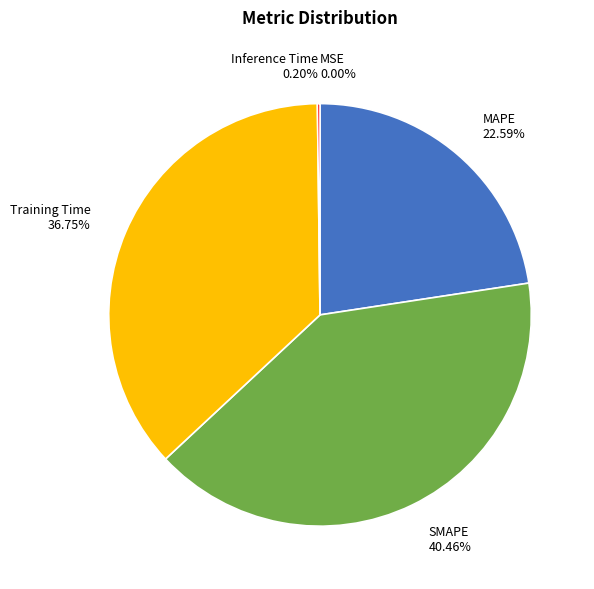

Is Training Time the majority of the pie?

No